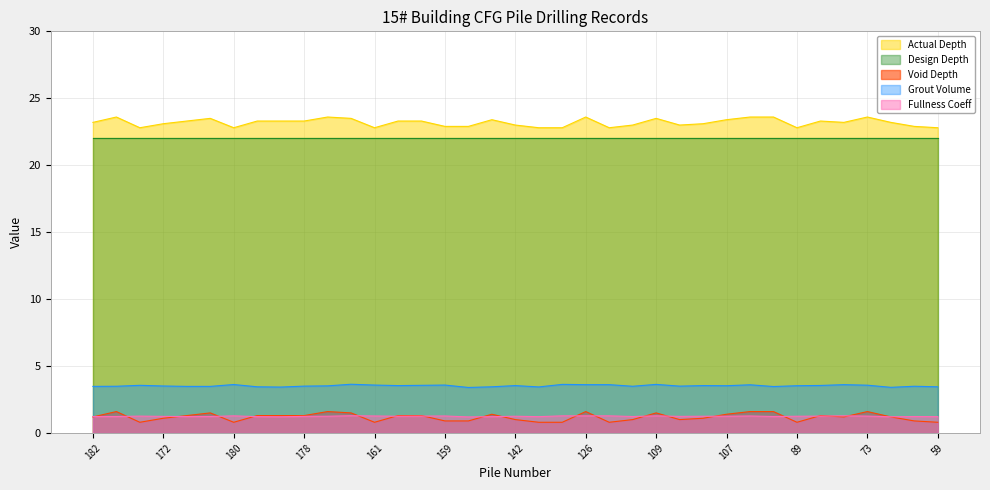

What are all the series names shown in the legend?

Actual Depth, Design Depth, Void Depth, Grout Volume, Fullness Coeff